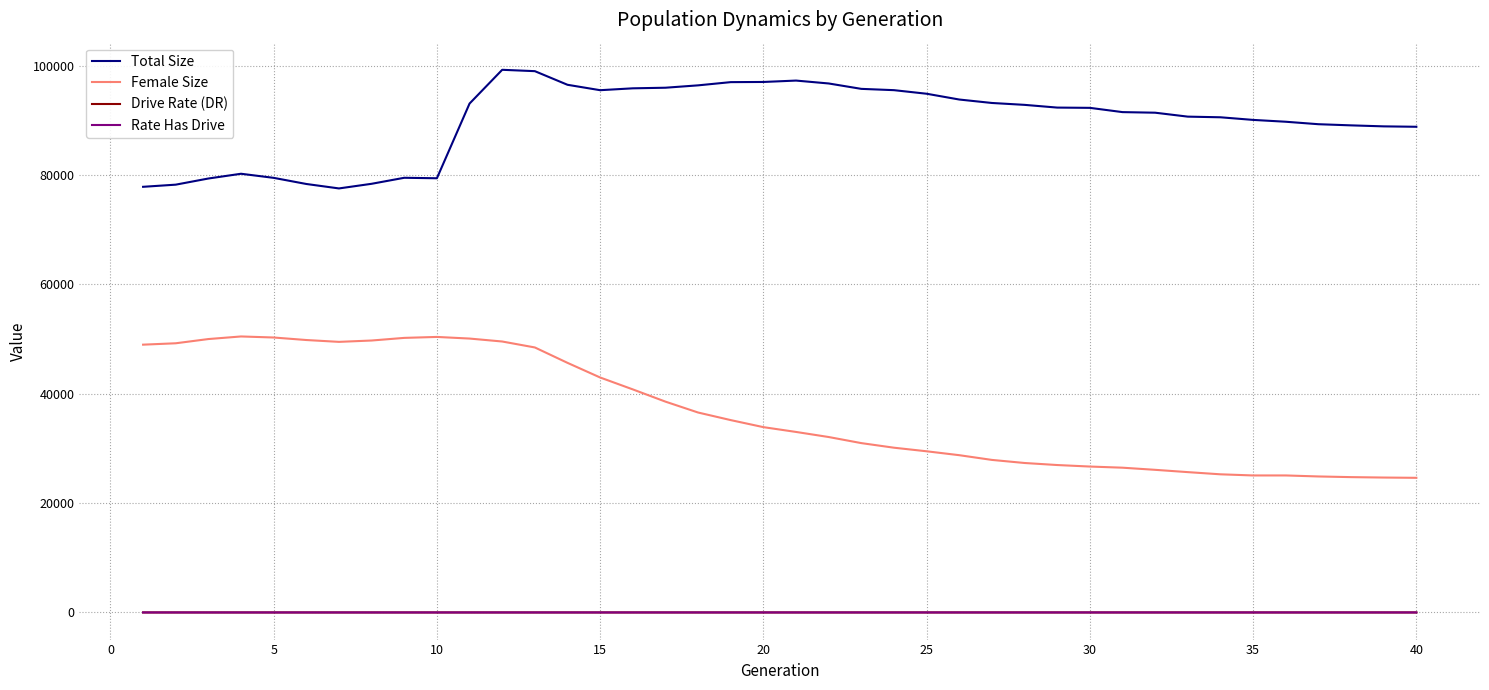

Which series has the largest total across all categories?

Total Size